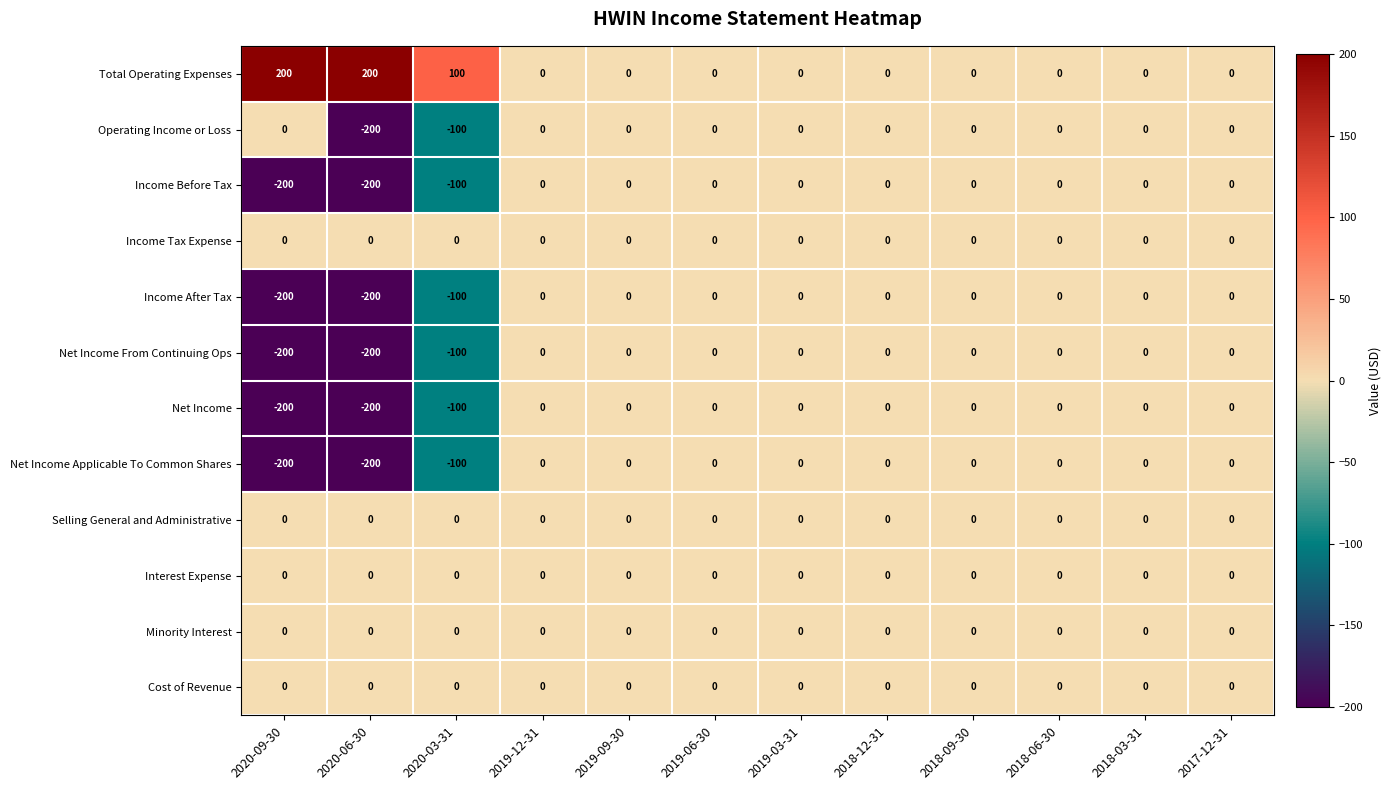

What is the difference between the second highest and second lowest values in the Income After Tax series?

200